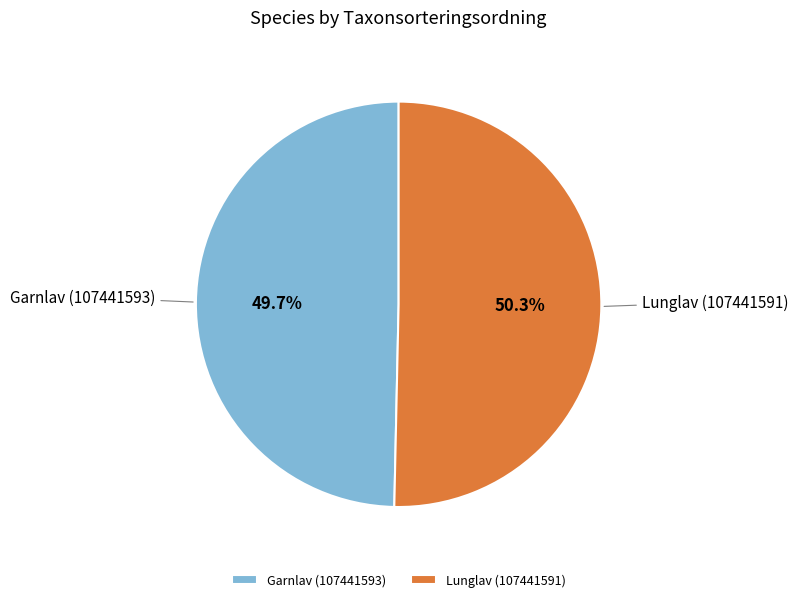

To the nearest percent, what is the difference between the largest and smallest slice percentages?

1%